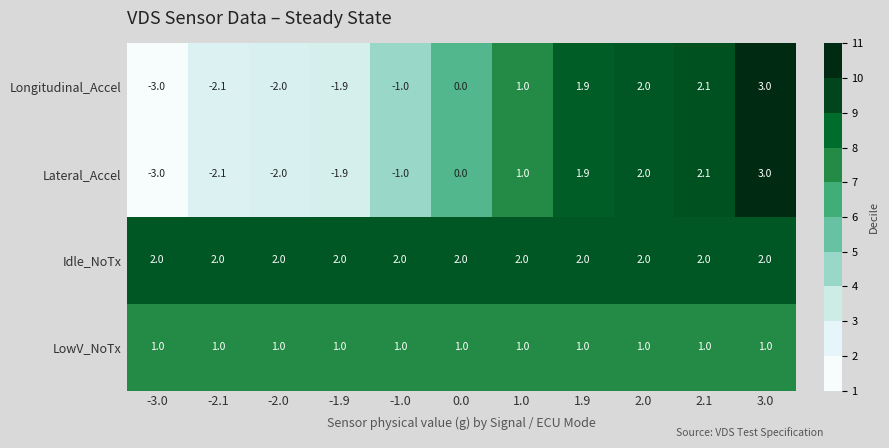

What is the average value of the Idle_NoTx series?

2.0